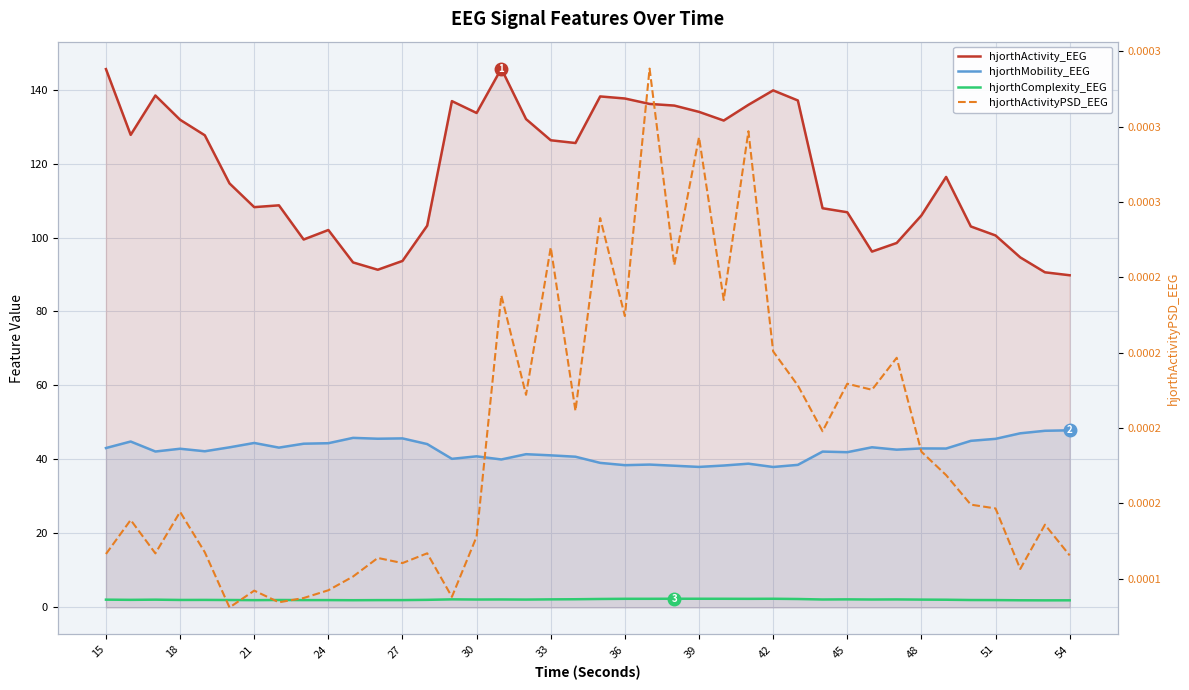

Is the value of hjorthMobility_EEG at 27 greater than the value of hjorthActivityPSD_EEG at 33?

Yes